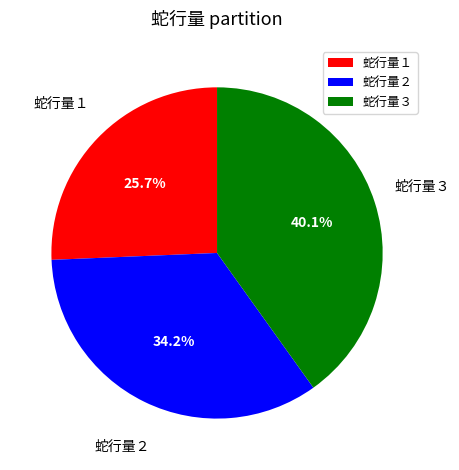

How much of the chart is everything except 蛇行量２?

65.8%